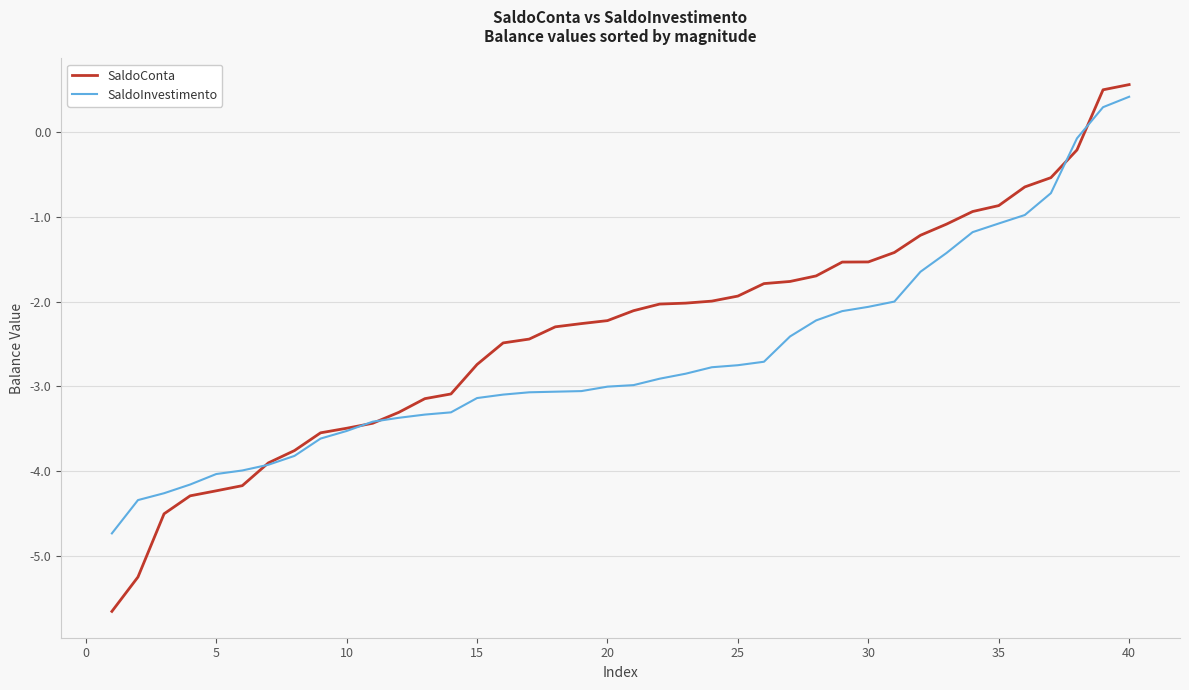

What is the minimum value for SaldoConta?

-5.7